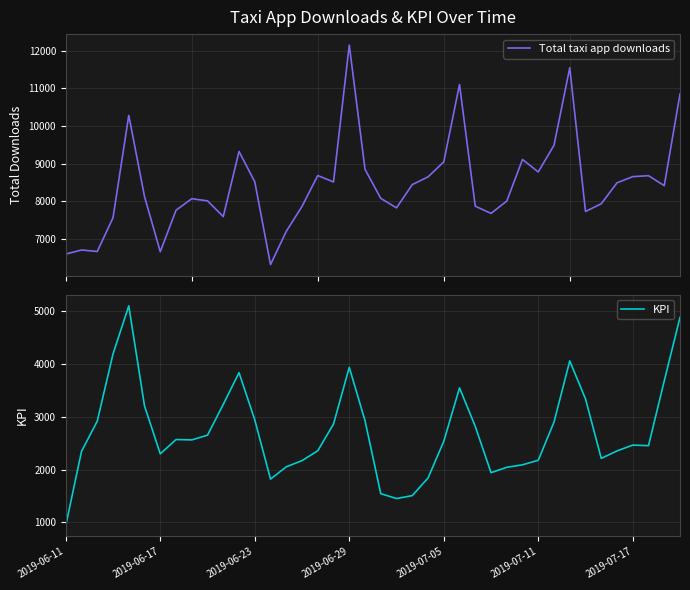

The value of Total taxi app downloads at 39 is 10852. True or false?

True